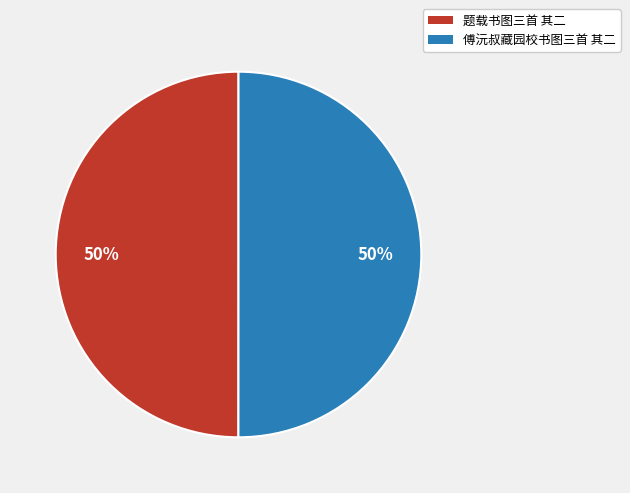

How many segments does this pie chart have?

2